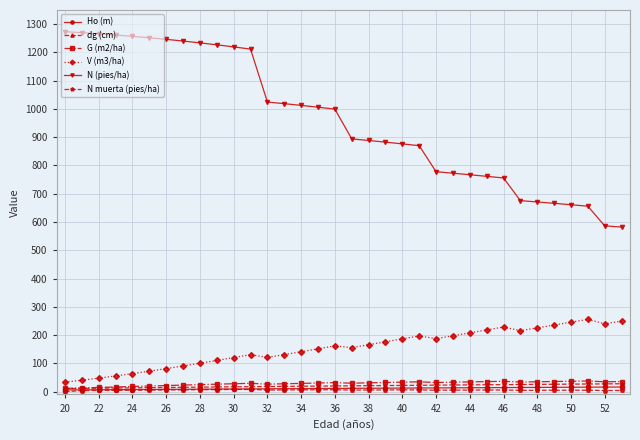

Which series has the largest total across all categories?

N (pies/ha)